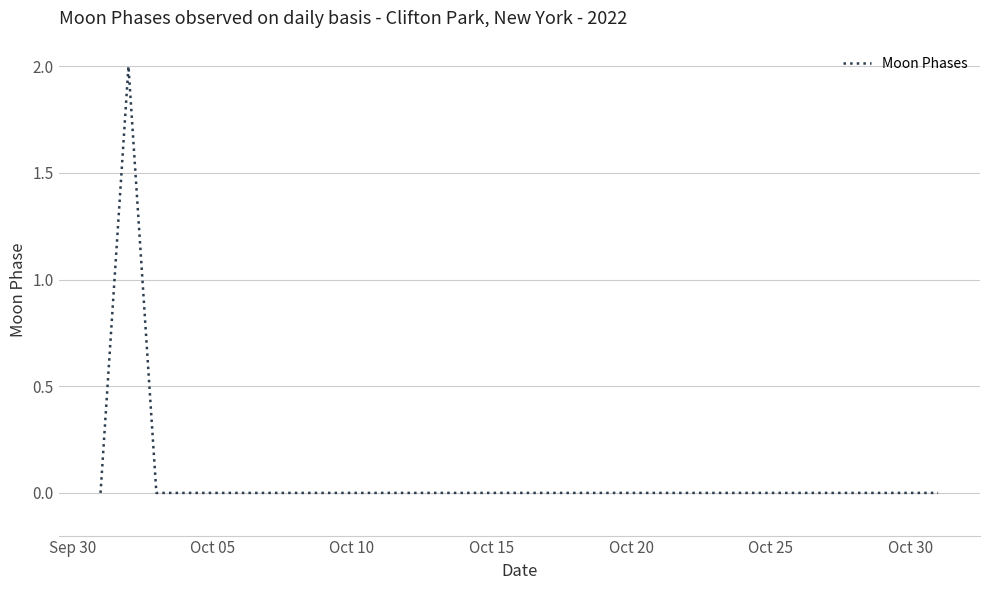

How many values are between 0 and 1?

30